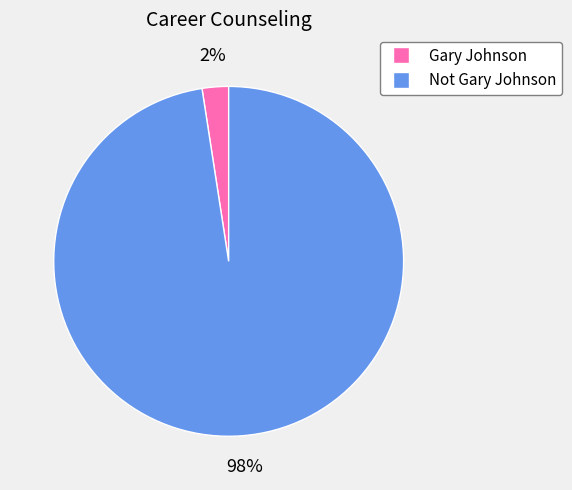

Do Not Gary Johnson and Gary Johnson together represent more than half of the pie?

Yes